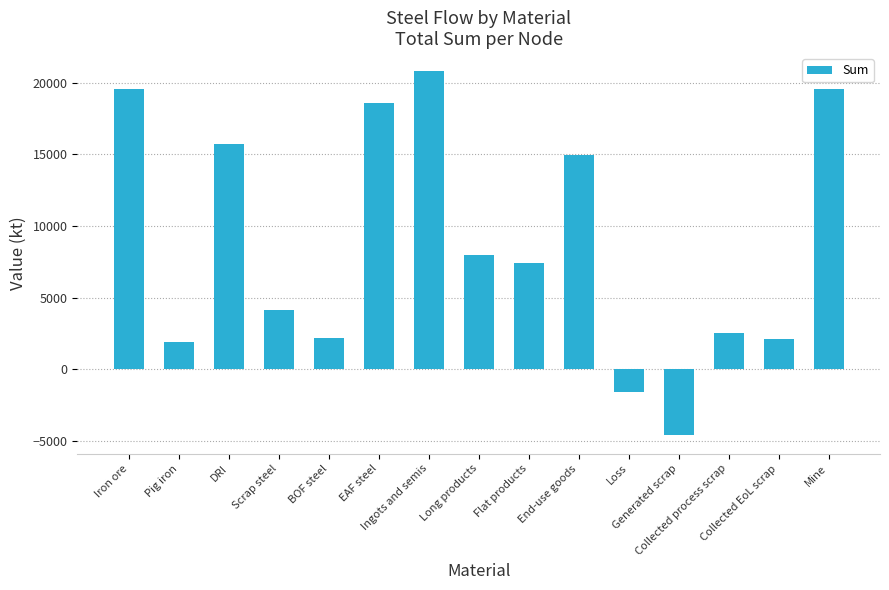

How many categories are shown in the chart?

15